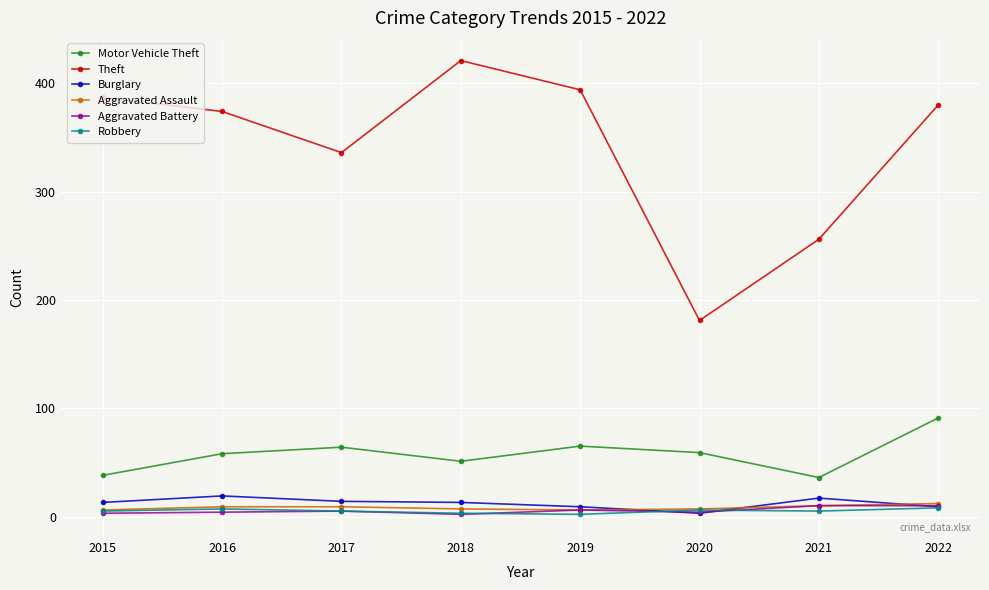

Which series has the largest total across all categories?

Theft